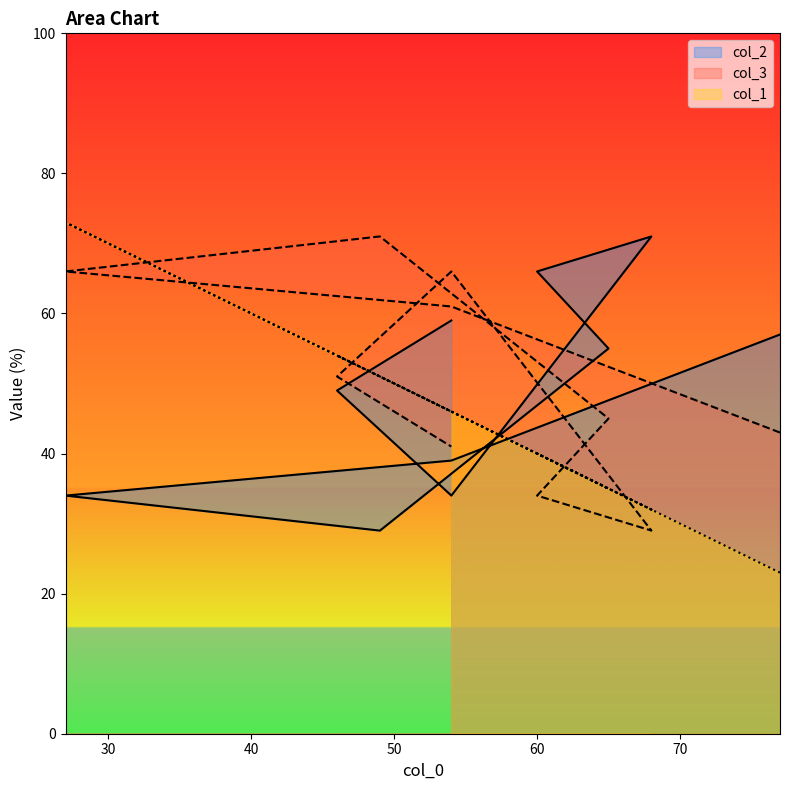

What is the minimum value shown in the chart?

23